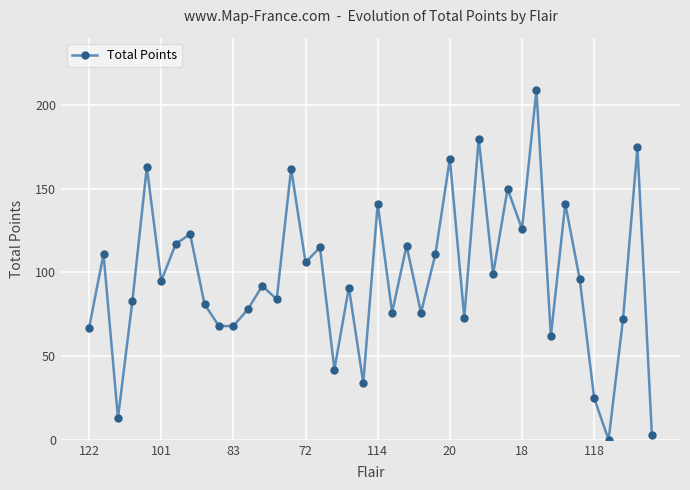

What is the maximum value shown in the chart?

209